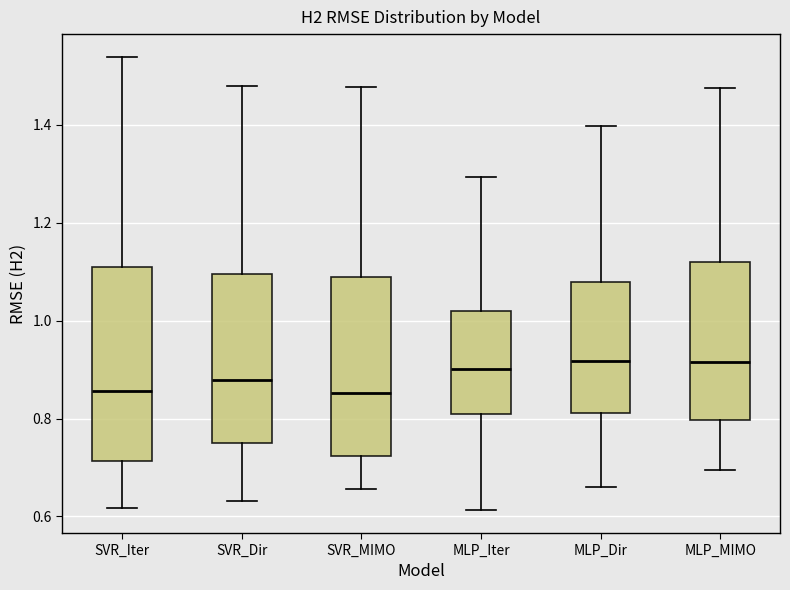

Reading left to right, transcribe this box plot: for each box, give where its median line is, the range the box spans, and where its two whiskers end, as read against the y-axis. The values are not printed on the chart, so give them approximately, as read against the axis.

SVR_Iter: median 0.86, box 0.72 to 1.12, whiskers 0.62 to 1.54
SVR_Dir: median 0.88, box 0.74 to 1.10, whiskers 0.64 to 1.48
SVR_MIMO: median 0.86, box 0.72 to 1.08, whiskers 0.66 to 1.48
MLP_Iter: median 0.90, box 0.82 to 1.02, whiskers 0.62 to 1.30
MLP_Dir: median 0.92, box 0.82 to 1.08, whiskers 0.66 to 1.40
MLP_MIMO: median 0.92, box 0.80 to 1.12, whiskers 0.70 to 1.48